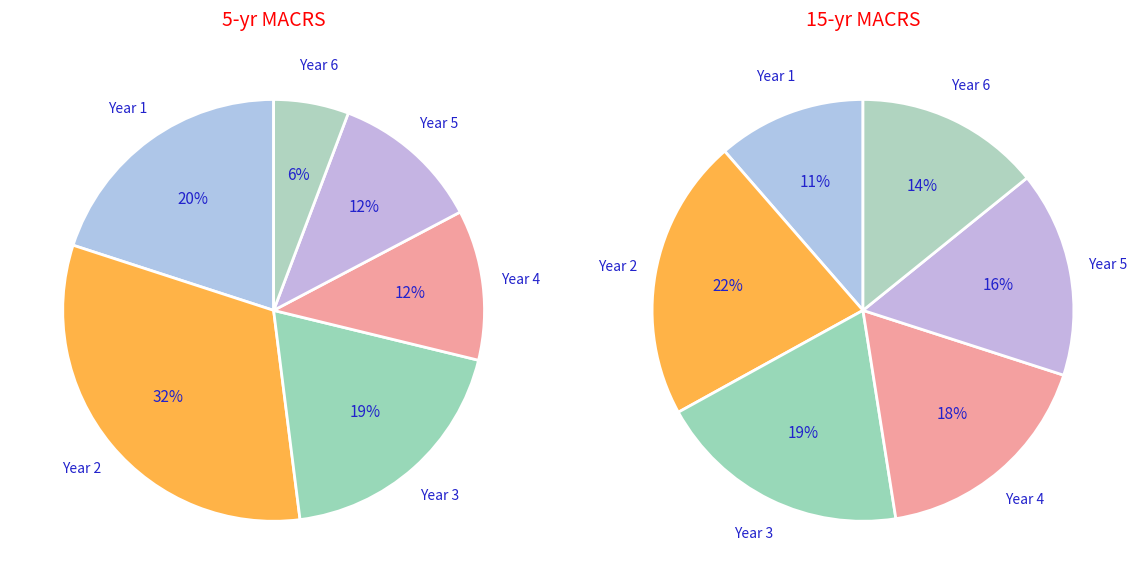

Is it true that Year 5 is 5% of the pie?

False